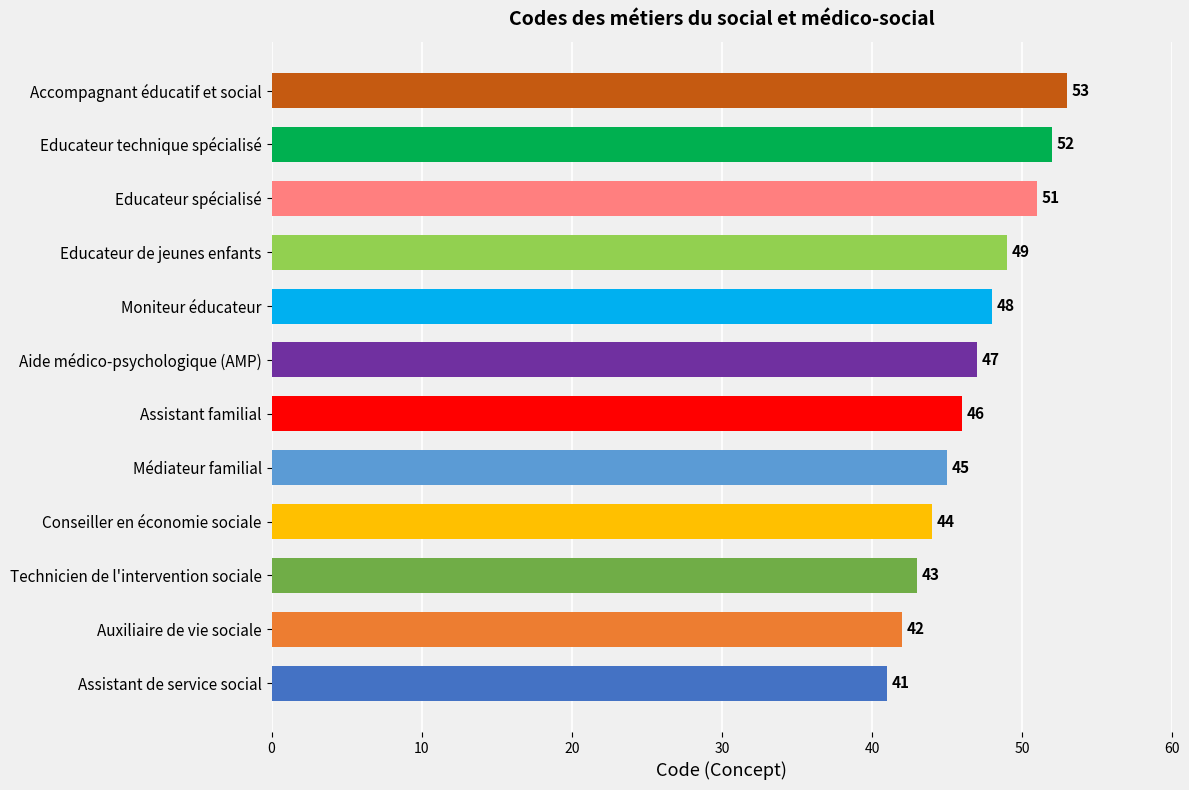

What is the minimum value shown in the chart?

41